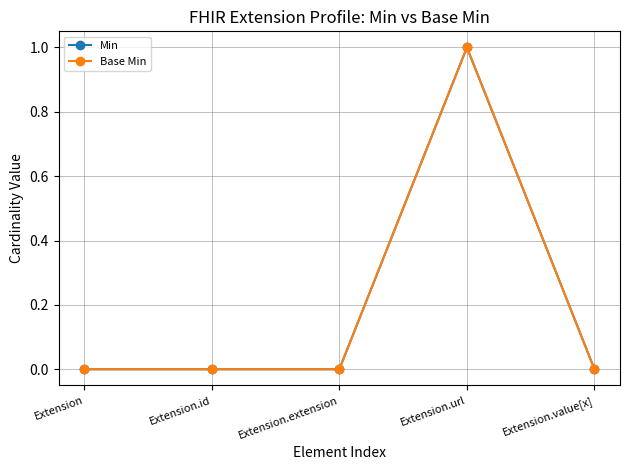

Is this an area chart (filled region under the line)?

No